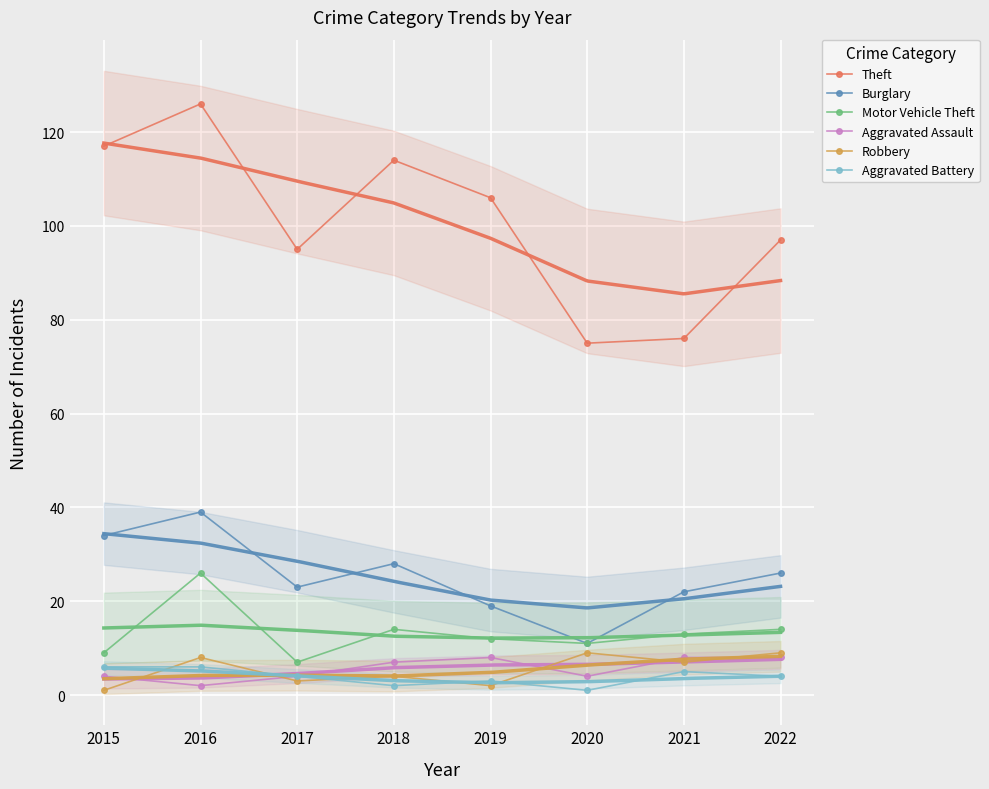

At which category does the chart reach its minimum across all series?

2015